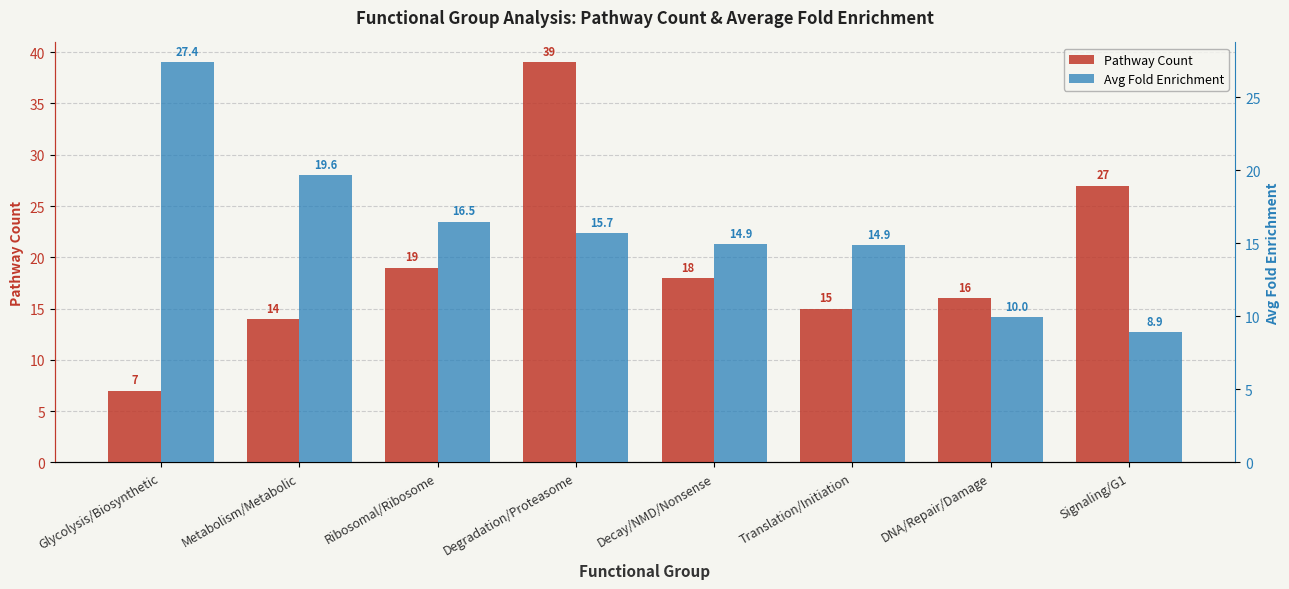

Where is Pathway Count nearest to the value 23?

Ribosomal/Ribosome